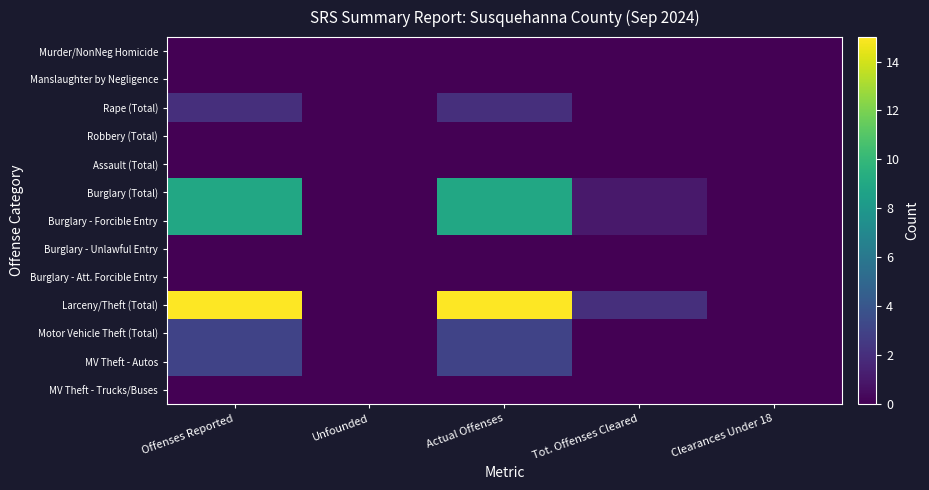

At how many categories does at least one series exceed 2?

2